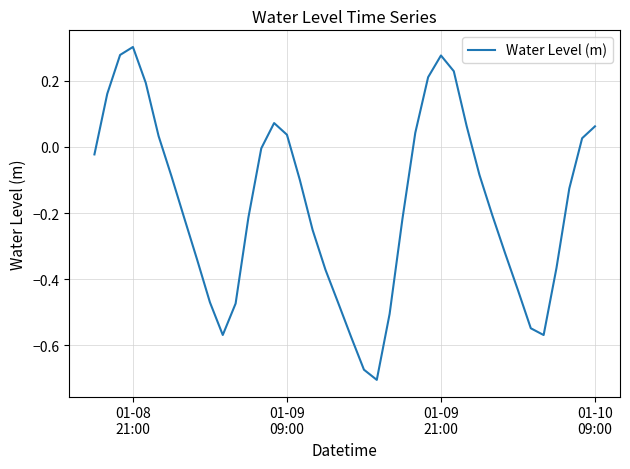

How many lines are shown in the chart?

1